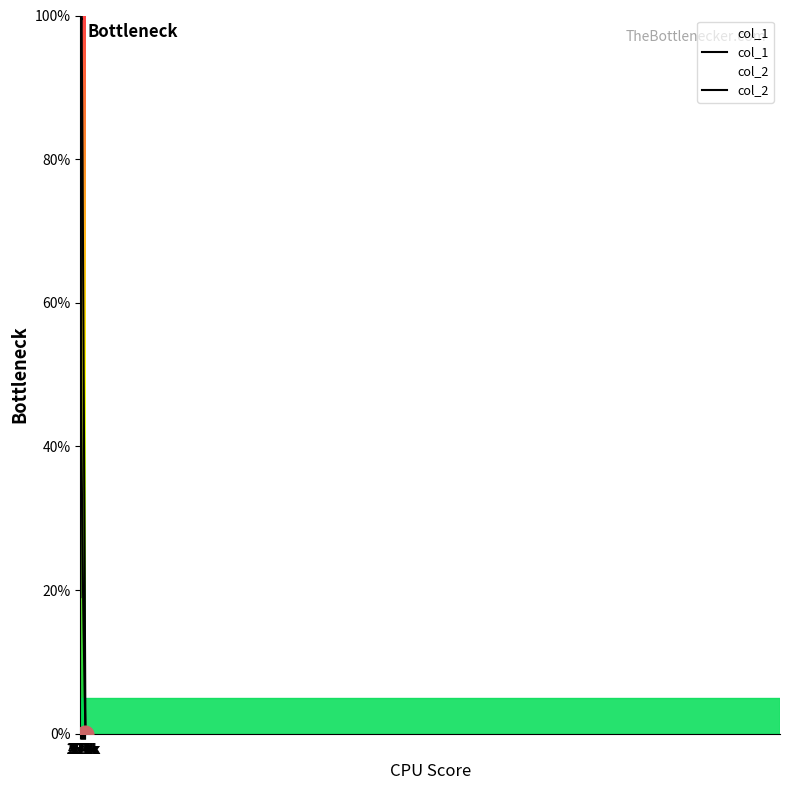

Between 39 and 743k, which is larger?

743k